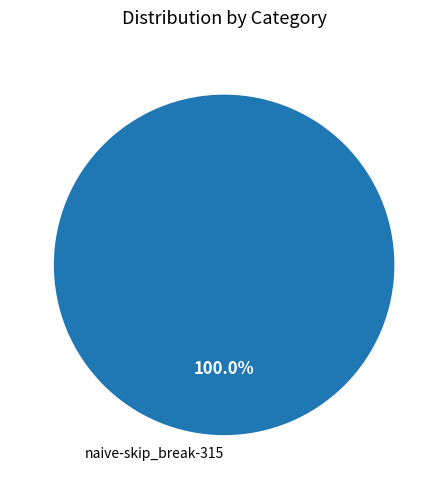

Is there a majority slice in this chart?

Yes